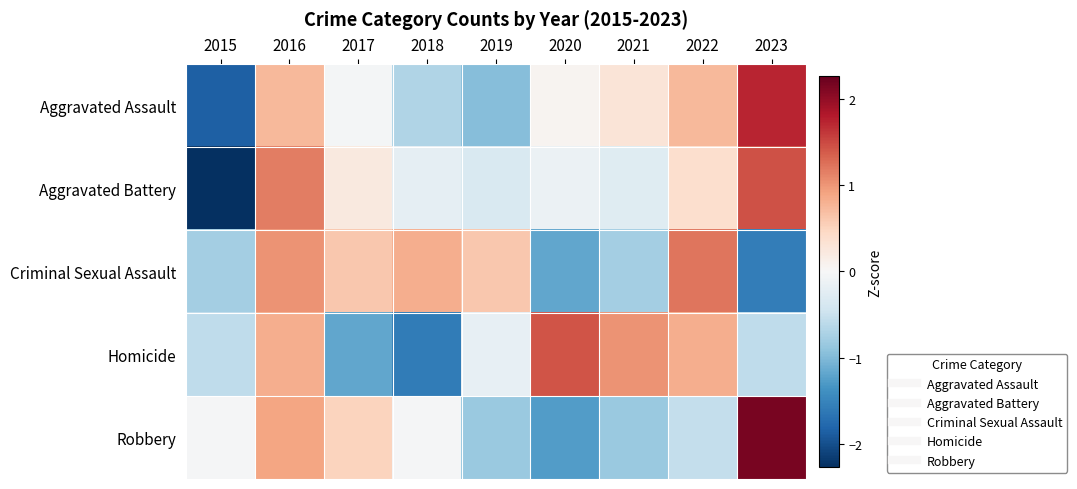

Count the number of data series in this chart.

5